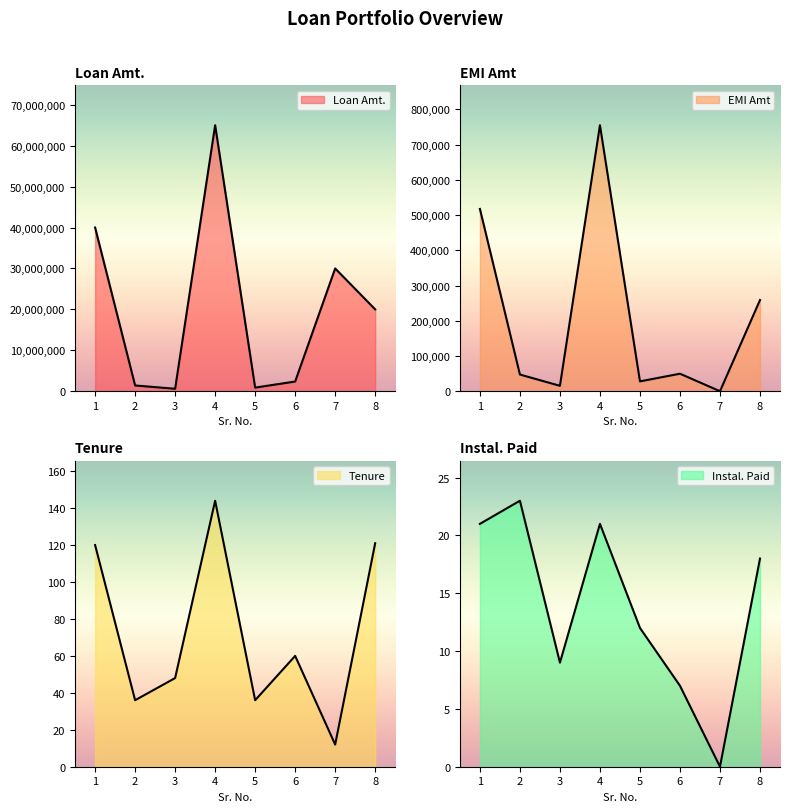

What is the sum of the EMI Amt values at 3 and 2?

62691